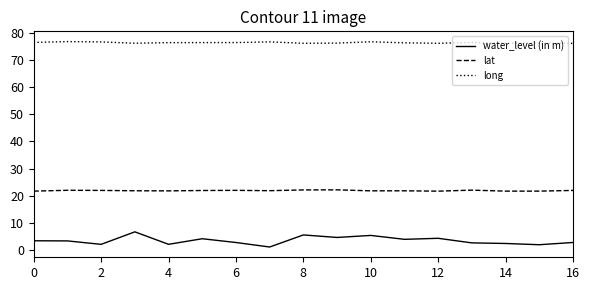

What is the maximum value shown in the chart?

76.8